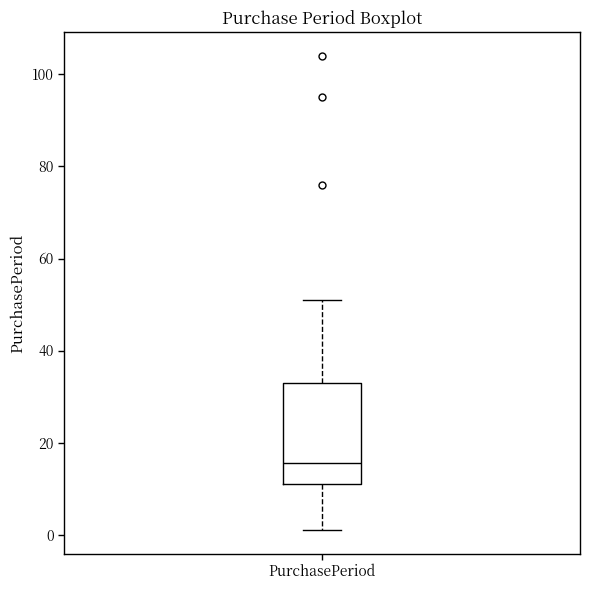

Read this box plot against the y-axis: the position of the median line, the range covered by the box, and the ends of both whiskers. The values are not printed on the chart, so give them approximately, as read against the axis.

median 16, box 12 to 34, whiskers 2 to 52